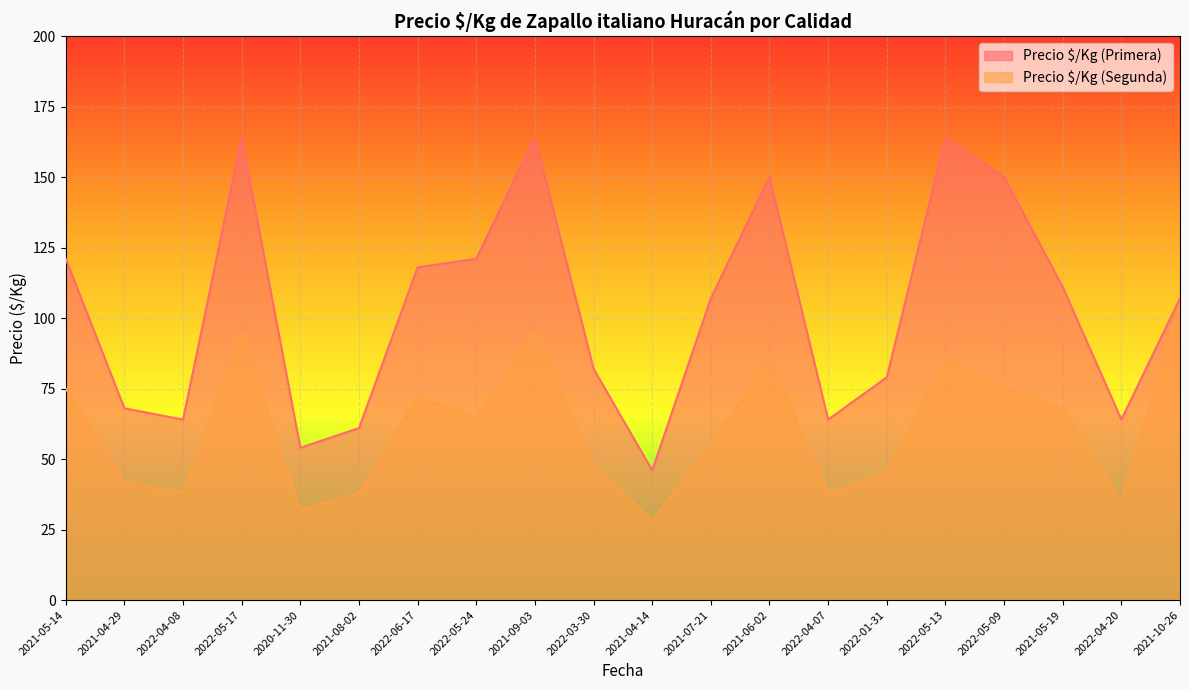

List the series in order of their overall mean, lowest first.

Precio $/Kg (Segunda), Precio $/Kg (Primera)